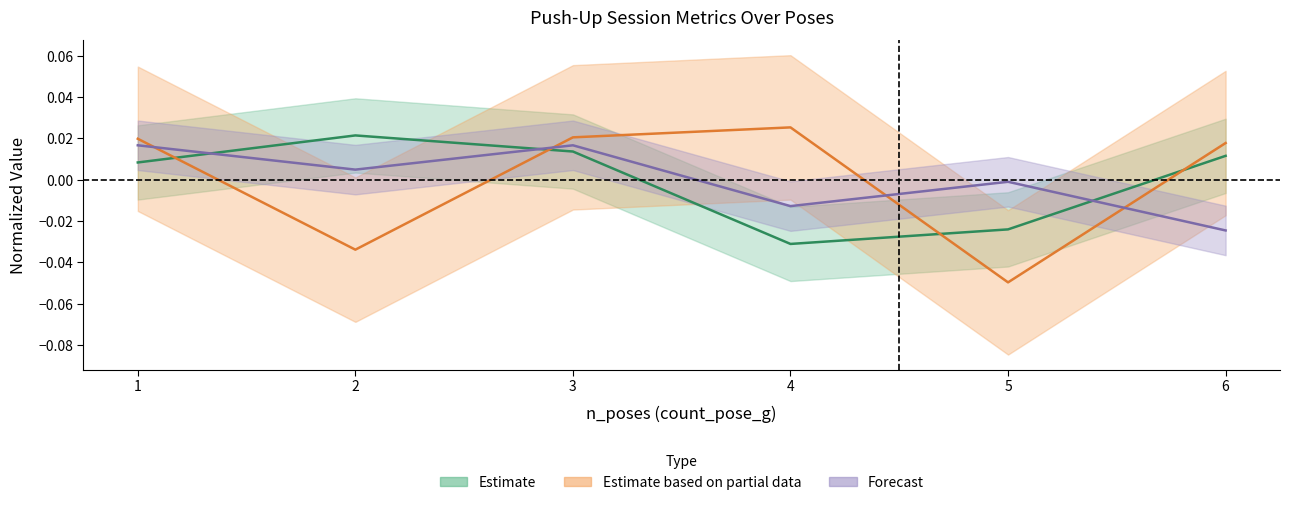

List the labels in order of pose_user_cost value, smallest first.

4, 5, 1, 6, 3, 2